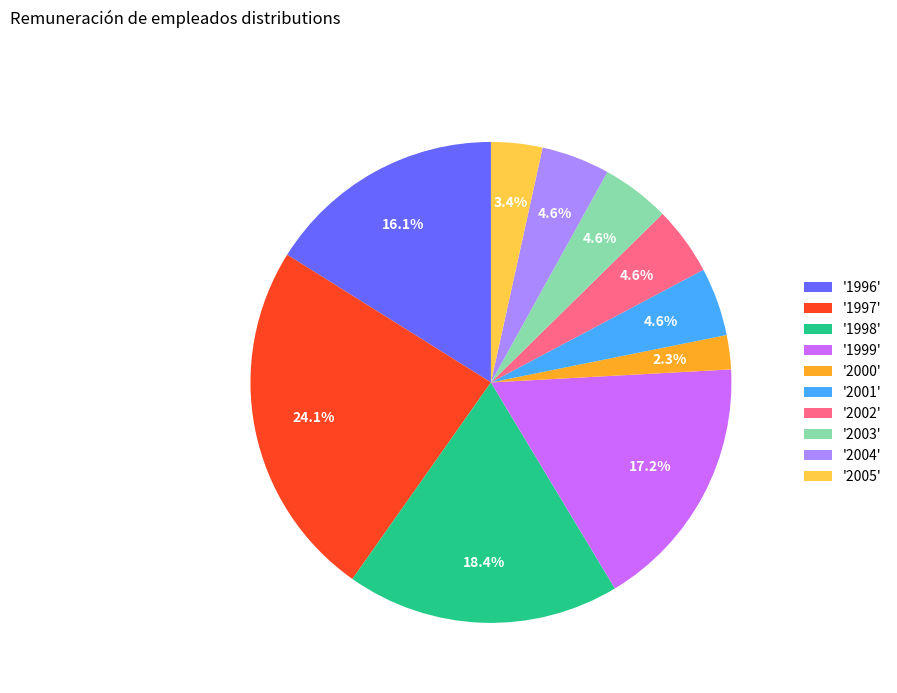

Is there any slice that represents more than half of the pie?

No